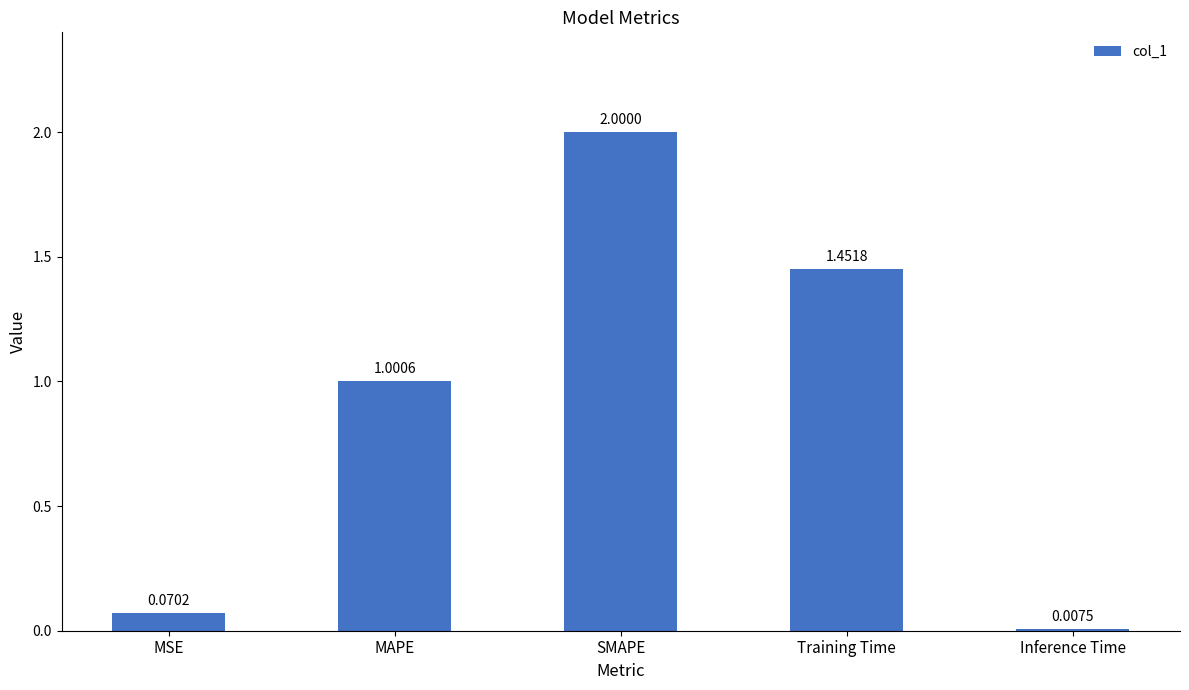

List the labels in order of value, largest first.

SMAPE, Training Time, MAPE, MSE, Inference Time